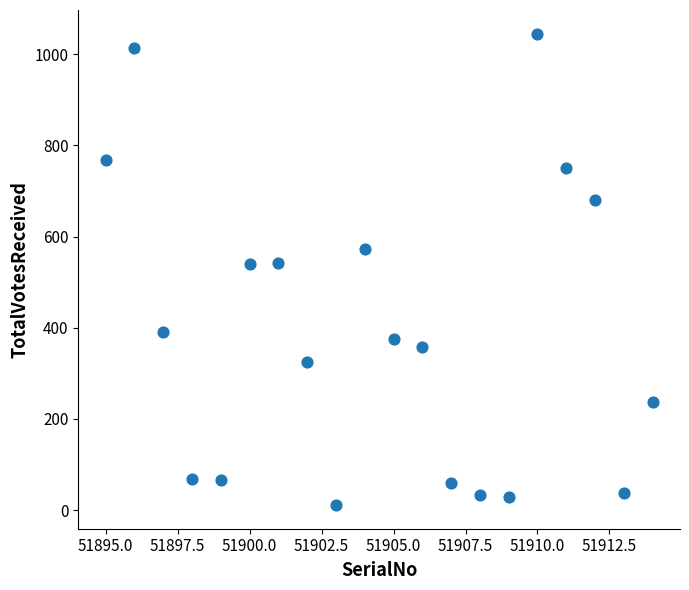

What is the range of Y values (max minus min)?

1034